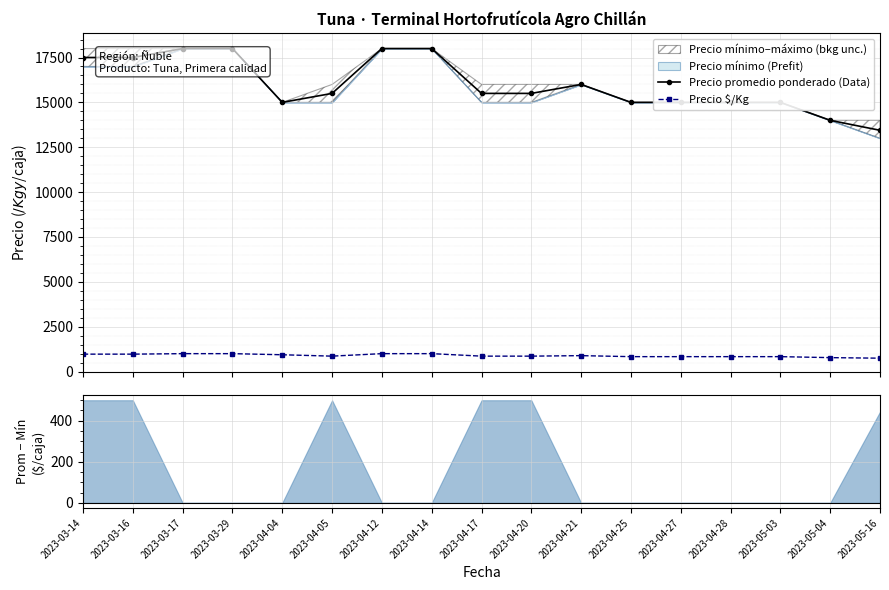

At which label does Precio $/Kg reach its peak?

2023-03-17